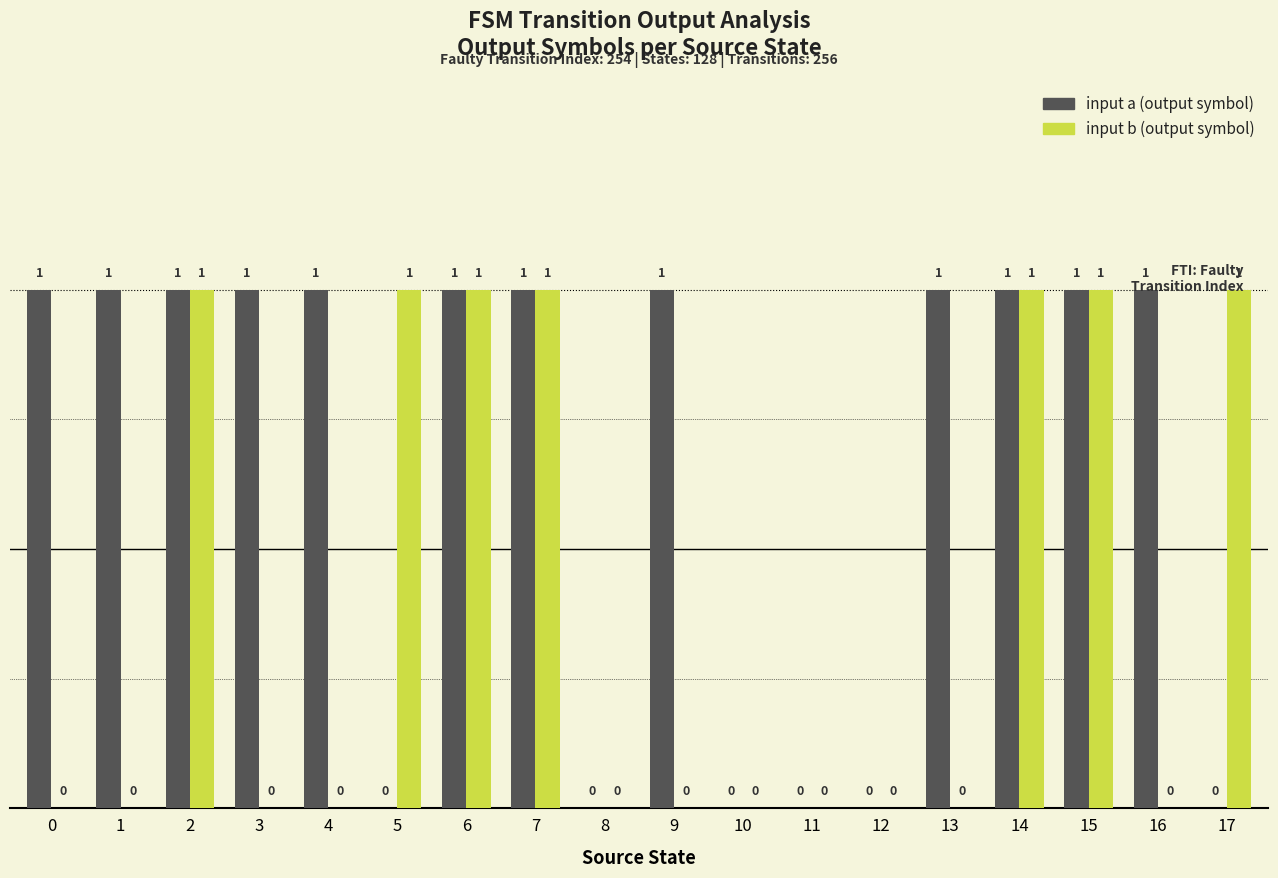

Are the bars horizontal?

No